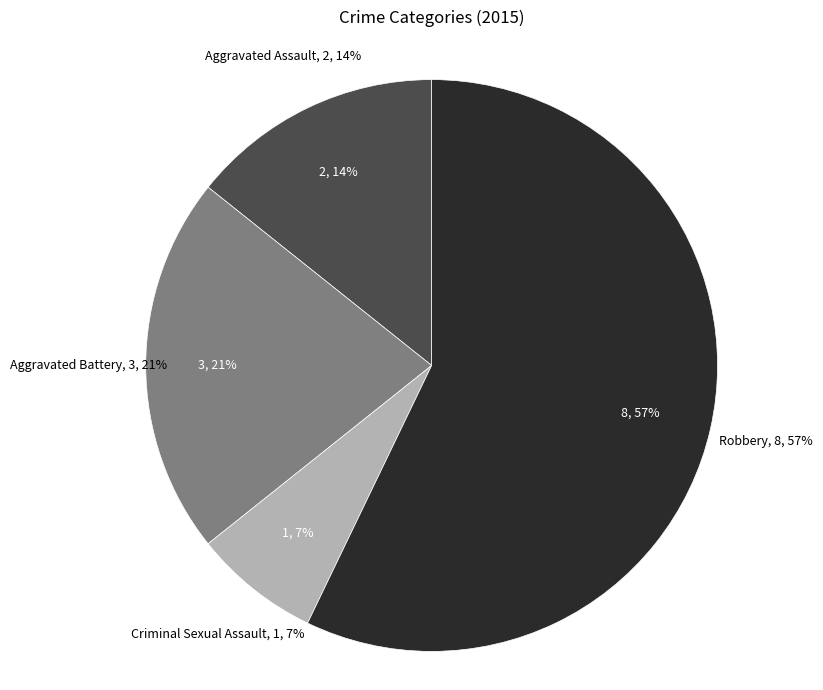

To the nearest percent, what is the average slice percentage?

25%